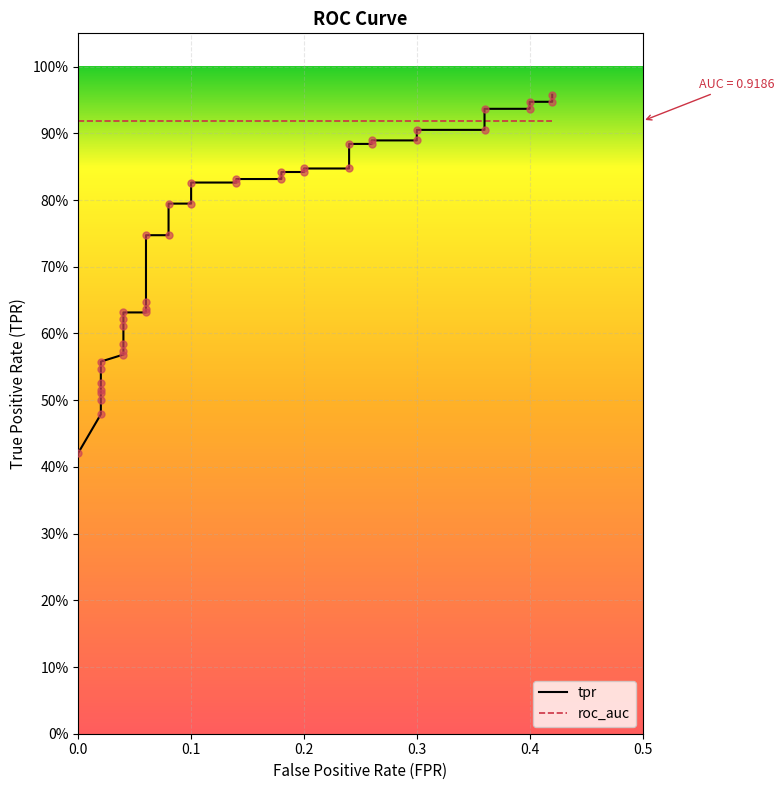

At how many categories does at least one series exceed 0?

40